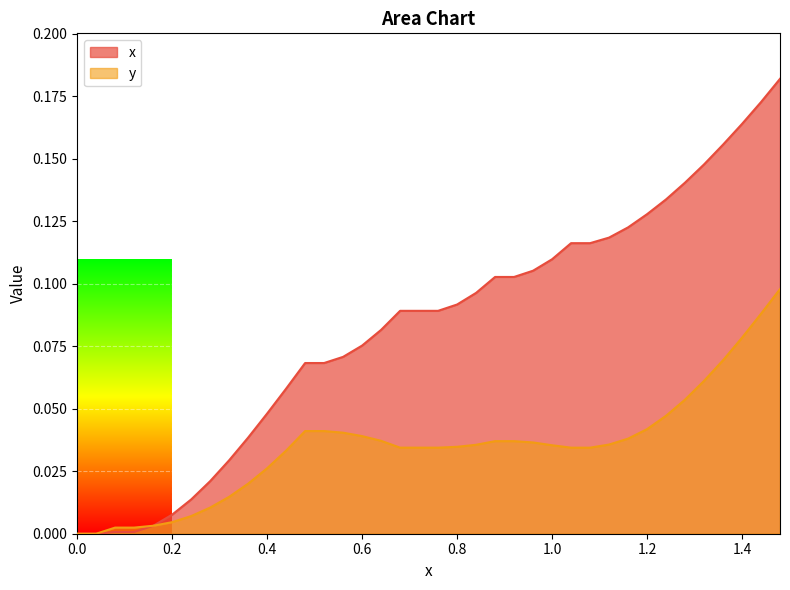

Reading left to right, extract all data points from this chart.

x: 0.0	0.0	0.0	0.0	0.0	0.0	0.0	0.0	0.0	0.0	0.0	0.1	0.1	0.1	0.1	0.1	0.1	0.1	0.1	0.1	0.1	0.1	0.1	0.1	0.1	0.1	0.1	0.1	0.1	0.1	0.1	0.1	0.1	0.1	0.2	0.2	0.2	0.2
y: 0.0	0.0	0.0	0.0	0.0	0.0	0.0	0.0	0.0	0.0	0.0	0.0	0.0	0.0	0.0	0.0	0.0	0.0	0.0	0.0	0.0	0.0	0.0	0.0	0.0	0.0	0.0	0.0	0.0	0.0	0.0	0.0	0.1	0.1	0.1	0.1	0.1	0.1